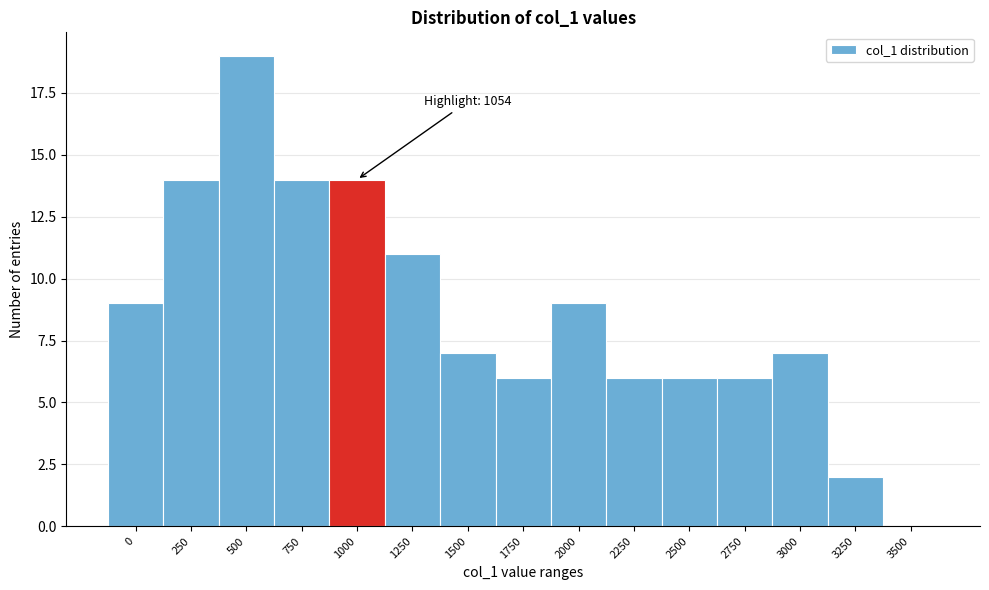

Reading left to right, extract all data points from this chart.

0=9	250=14	500=19	750=14	1000=14	1250=11	1500=7	1750=6	2000=9	2250=6	2500=6	2750=6	3000=7	3250=2	3500=0